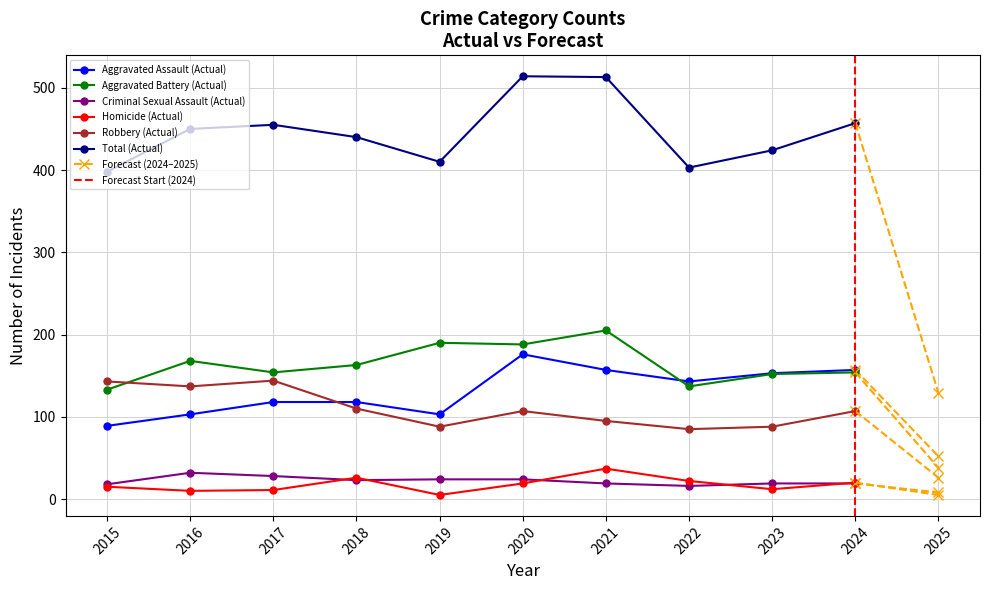

How many data points in Total are less than 440?

5